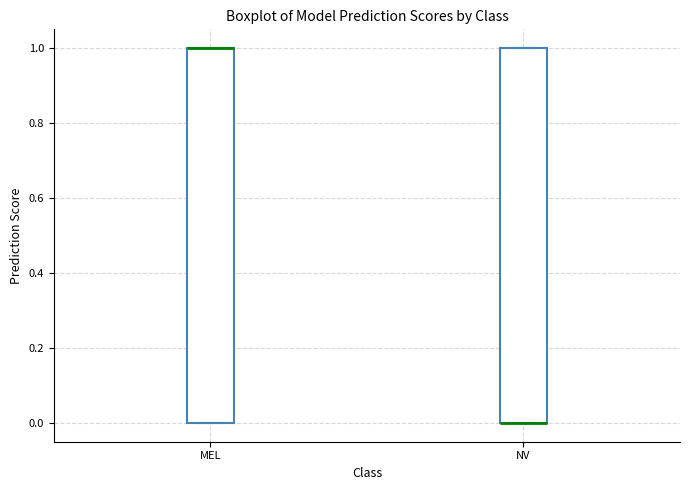

Where is the upper edge of the box for MEL on the y-axis? The values are not printed on the chart, so give them approximately, as read against the axis.

1